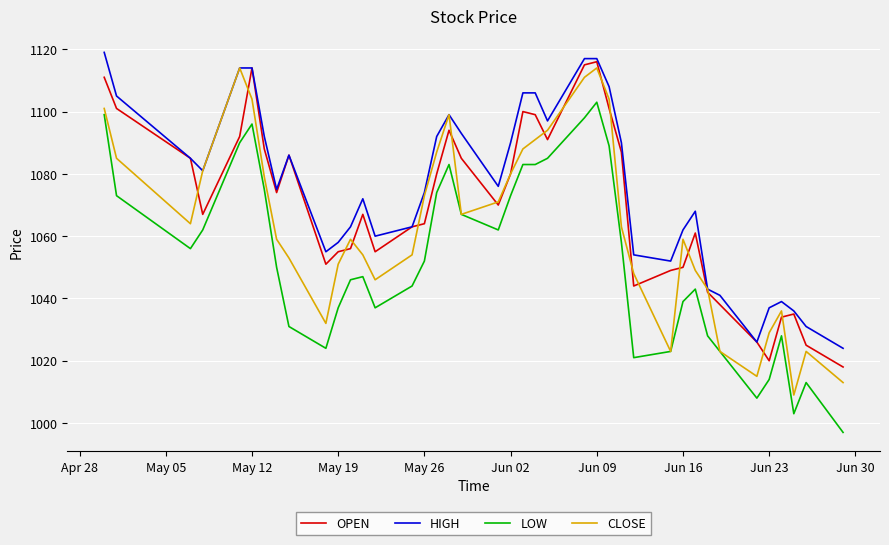

What is the maximum value for HIGH?

1119